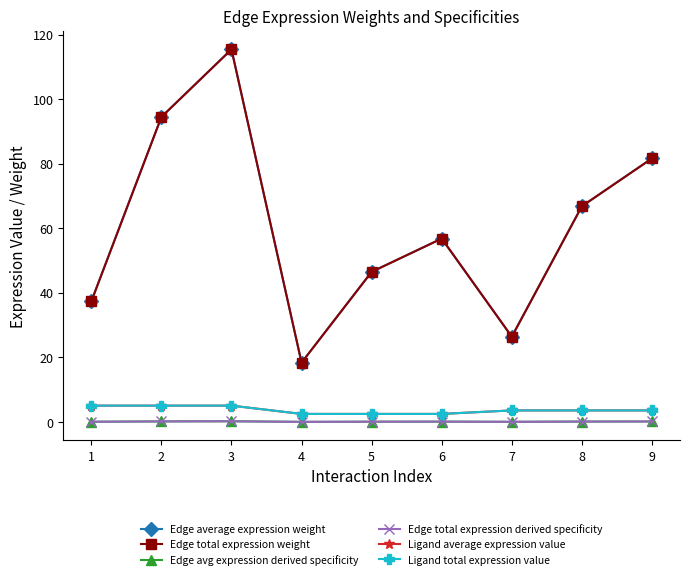

True or false: Edge total expression weight has a value of 23.0 at 1.

False